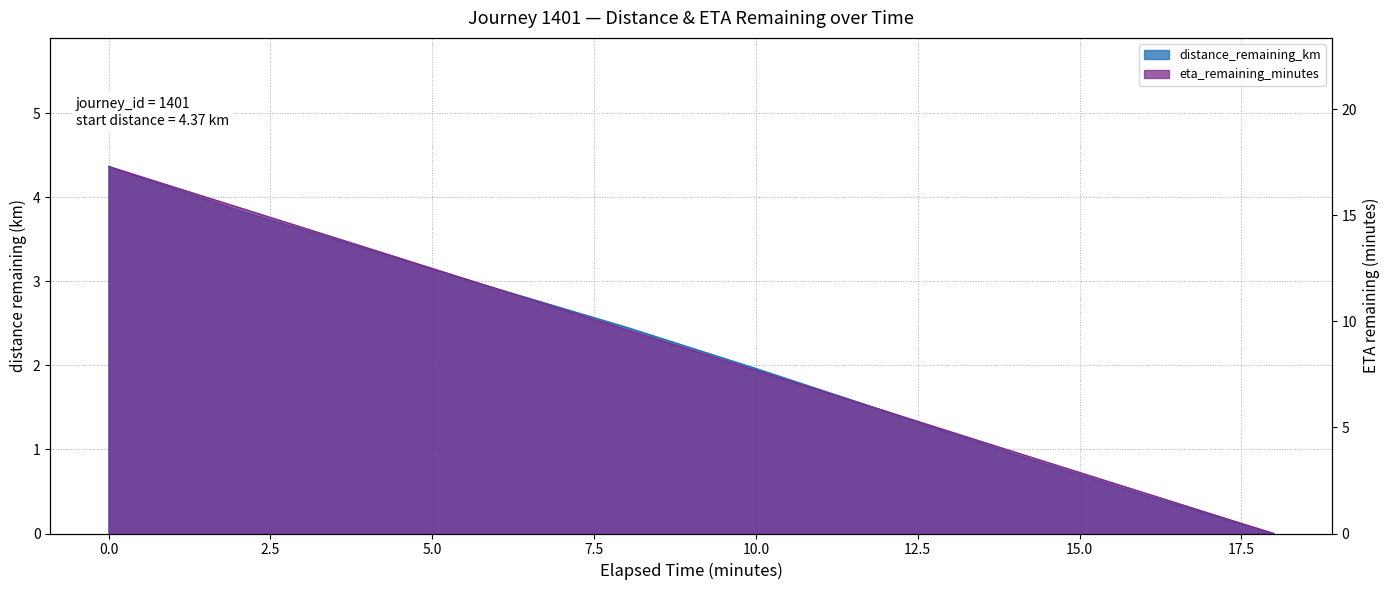

Reading left to right, extract all data points from this chart.

distance_remaining_km: 4.4	3.8	3.4	2.9	2.5	2.0	1.5	0.9	0.5	0.0
eta_remaining_minutes: 17.3	15.4	13.5	11.5	9.6	7.7	5.8	3.8	1.9	0.0